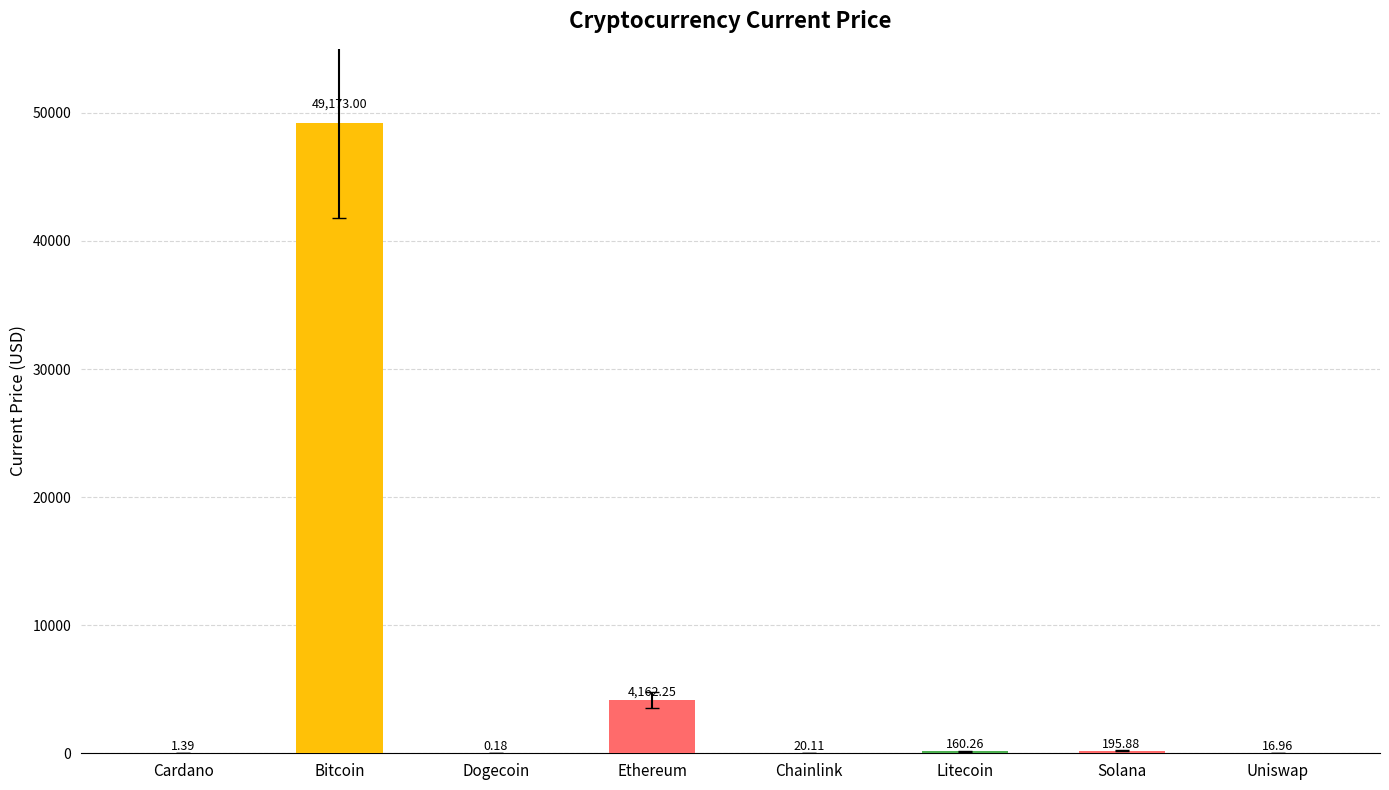

At which label does the data first exceed 160?

Bitcoin